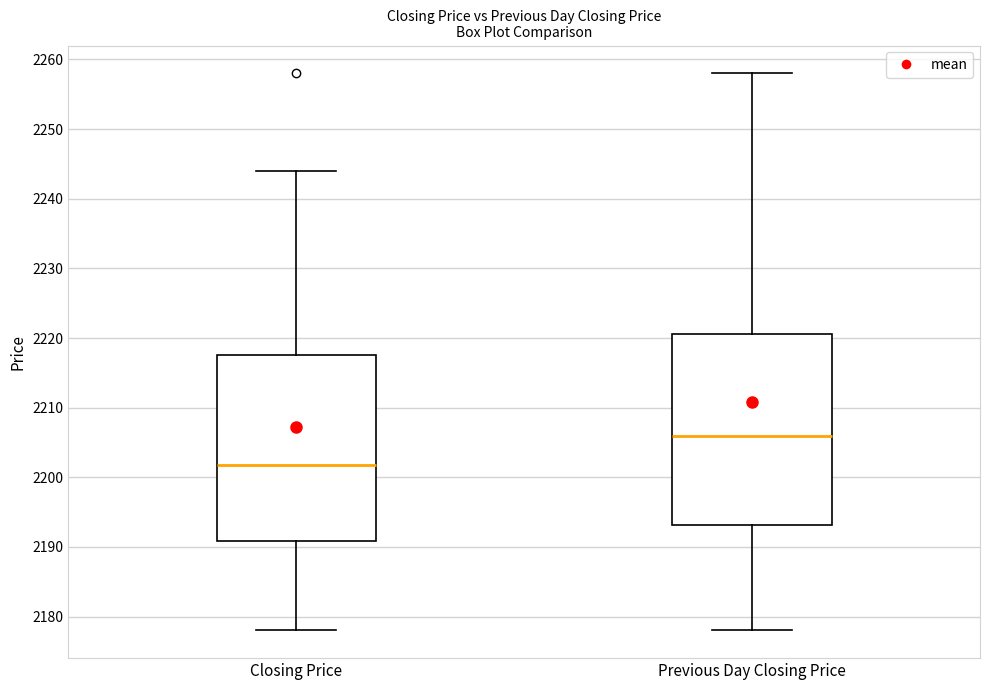

Where is the lower edge of the box for Closing Price on the y-axis? The values are not printed on the chart, so give them approximately, as read against the axis.

2191